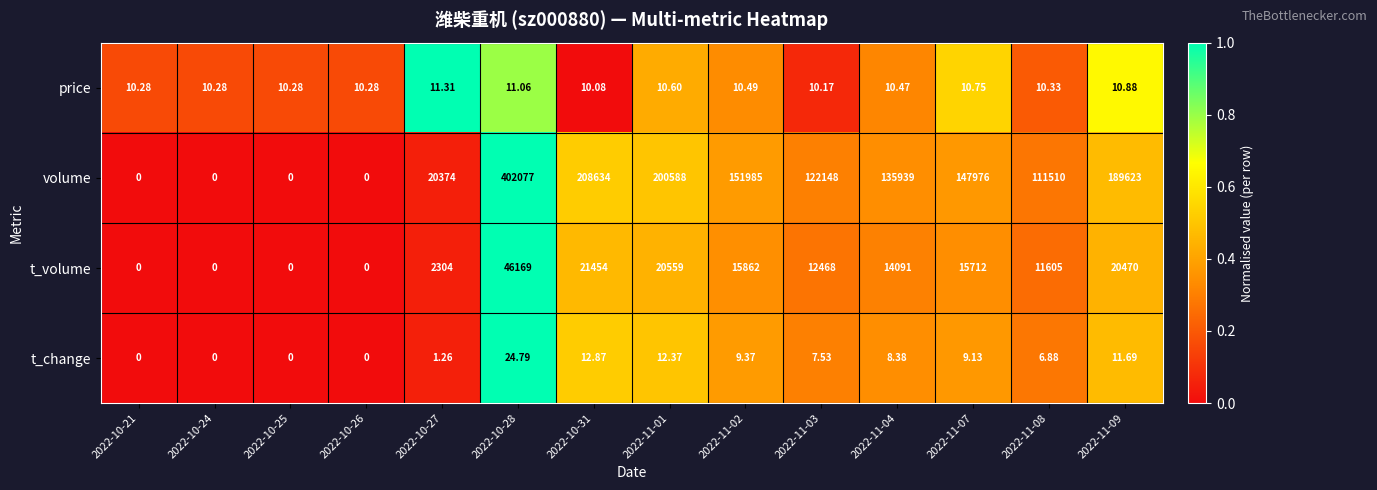

How many values in volume are above zero?

10